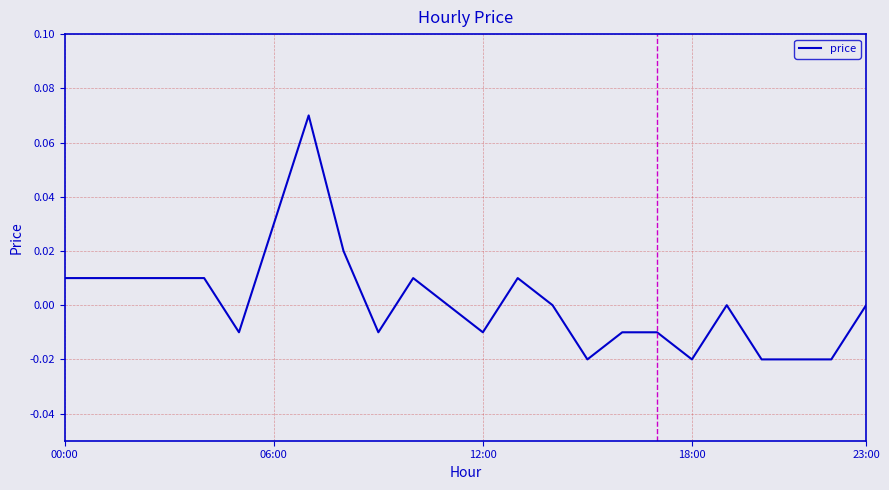

How many lines are shown in the chart?

1